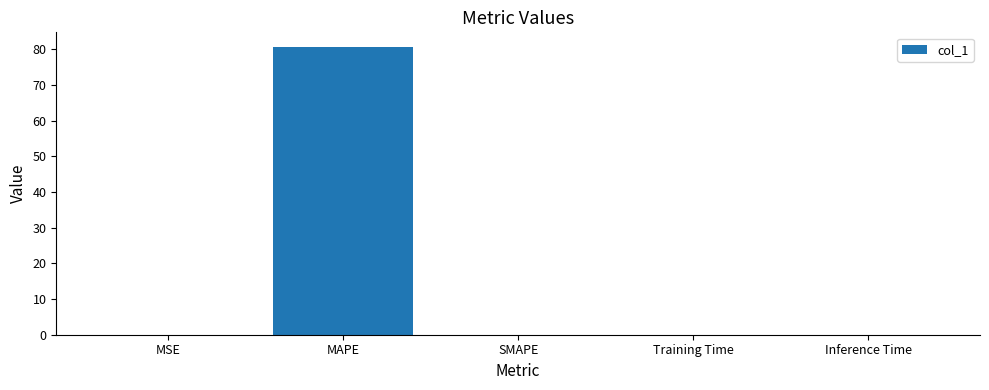

True or false: the data shows 0.0 at MSE.

True